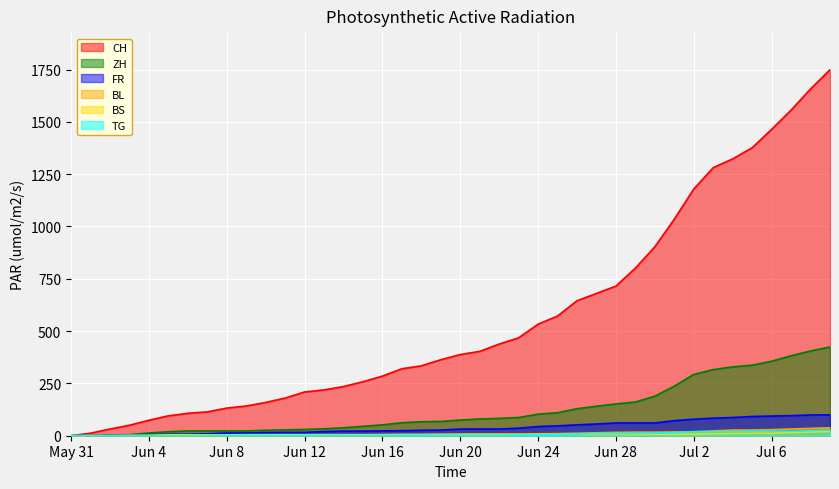

Where is ZH nearest to the value 212?

2020-06-30